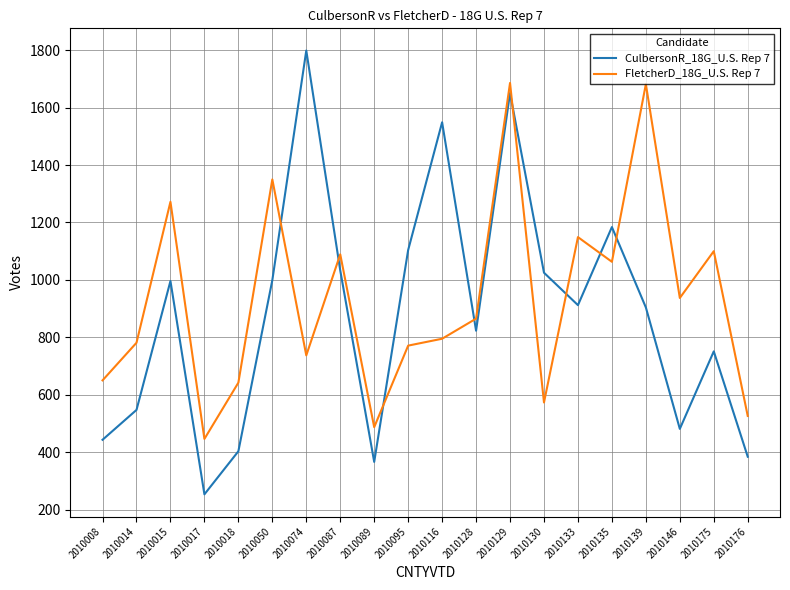

Rank the series by their maximum value, from highest to lowest.

CulbersonR_18G_U.S. Rep 7, FletcherD_18G_U.S. Rep 7